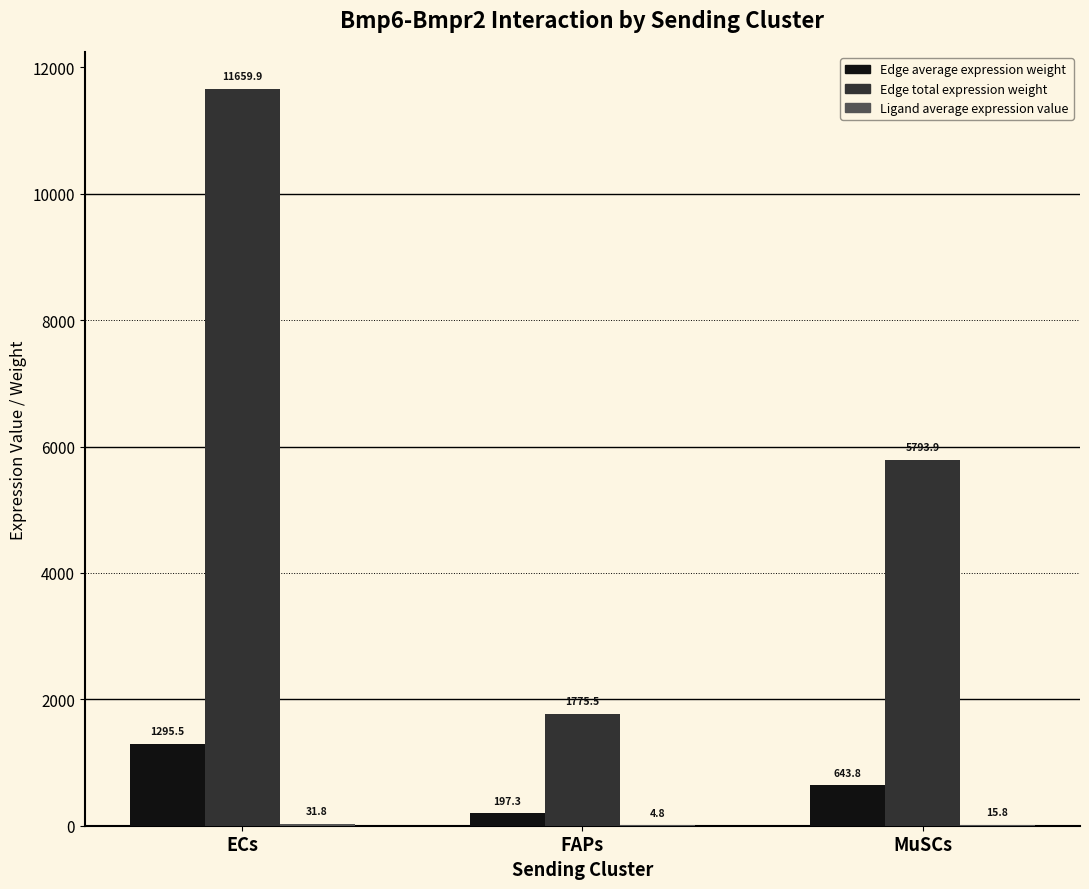

How many values in the Edge total expression weight series exceed 5793?

2